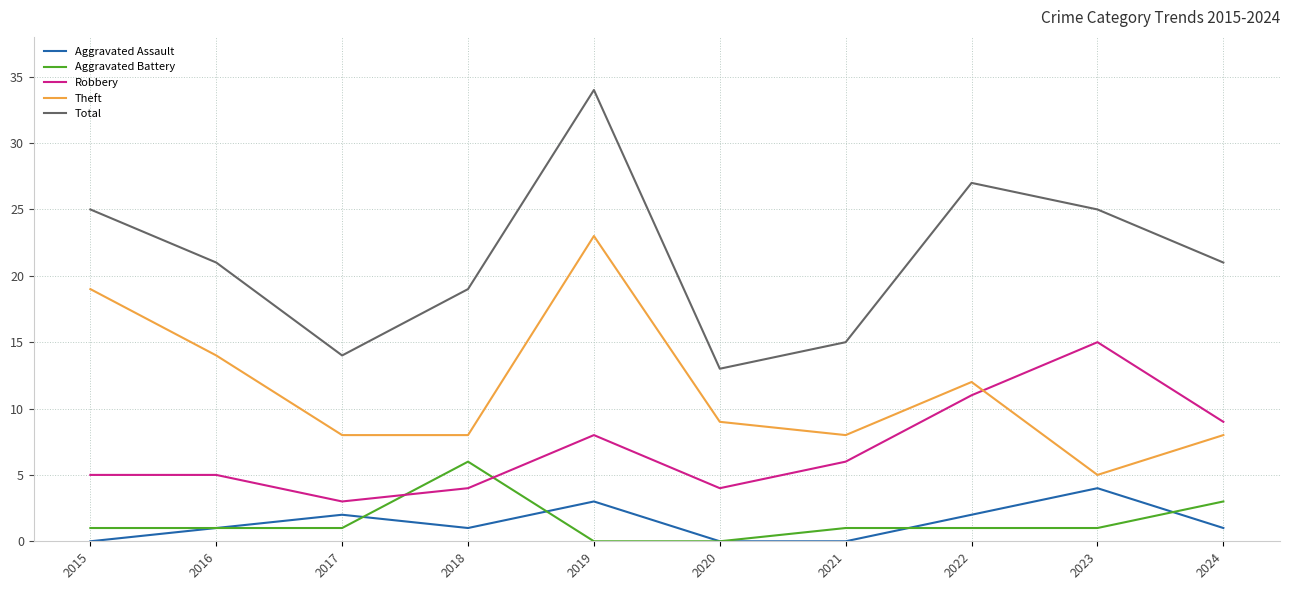

What is the difference between the Theft values at 2022 and 2021?

4